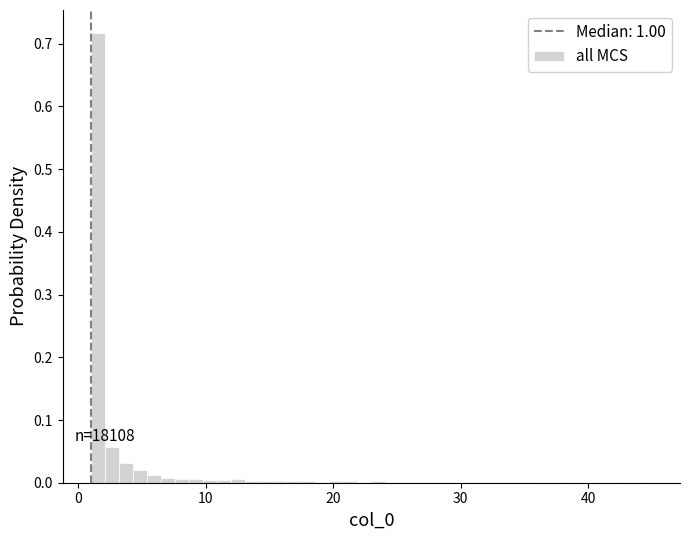

Read against the x-axis, roughly where is the centre of the tallest bar?

2